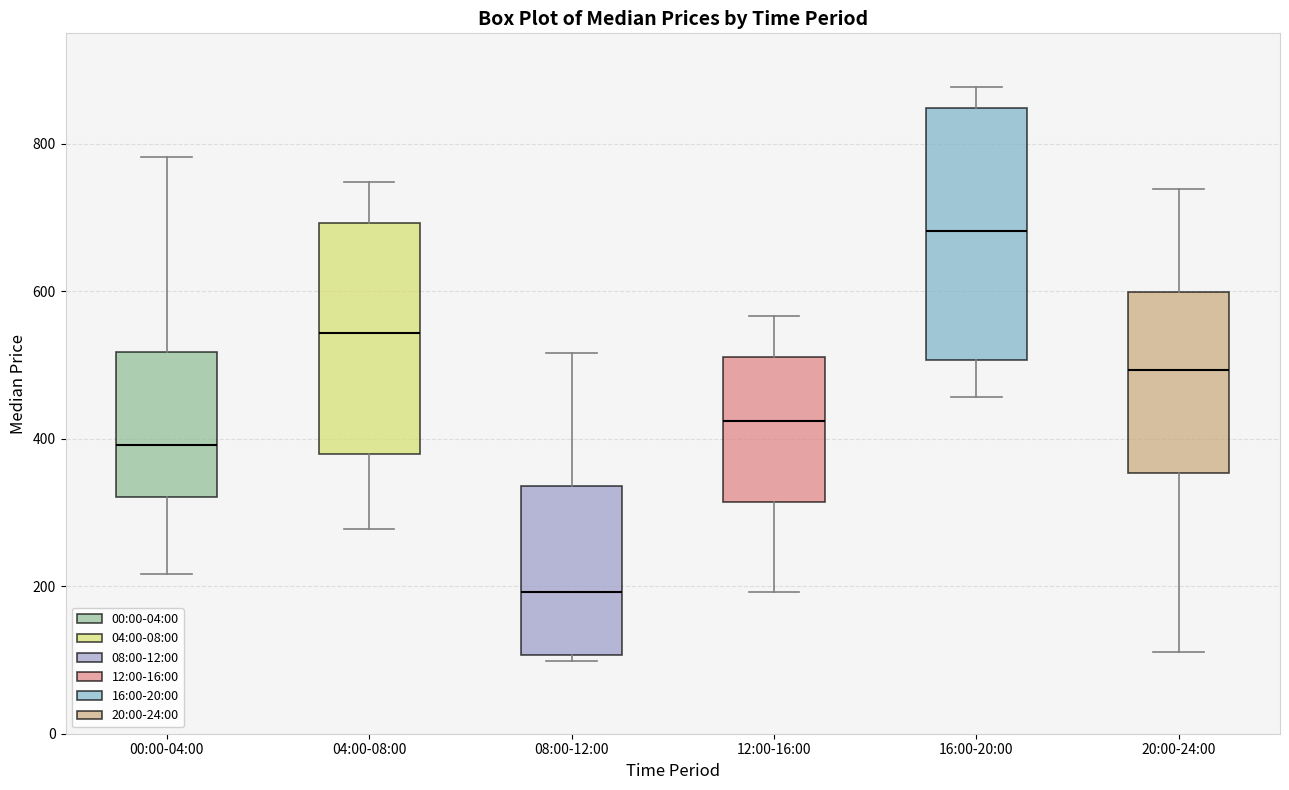

Which box's median line is the lowest?

08:00-12:00